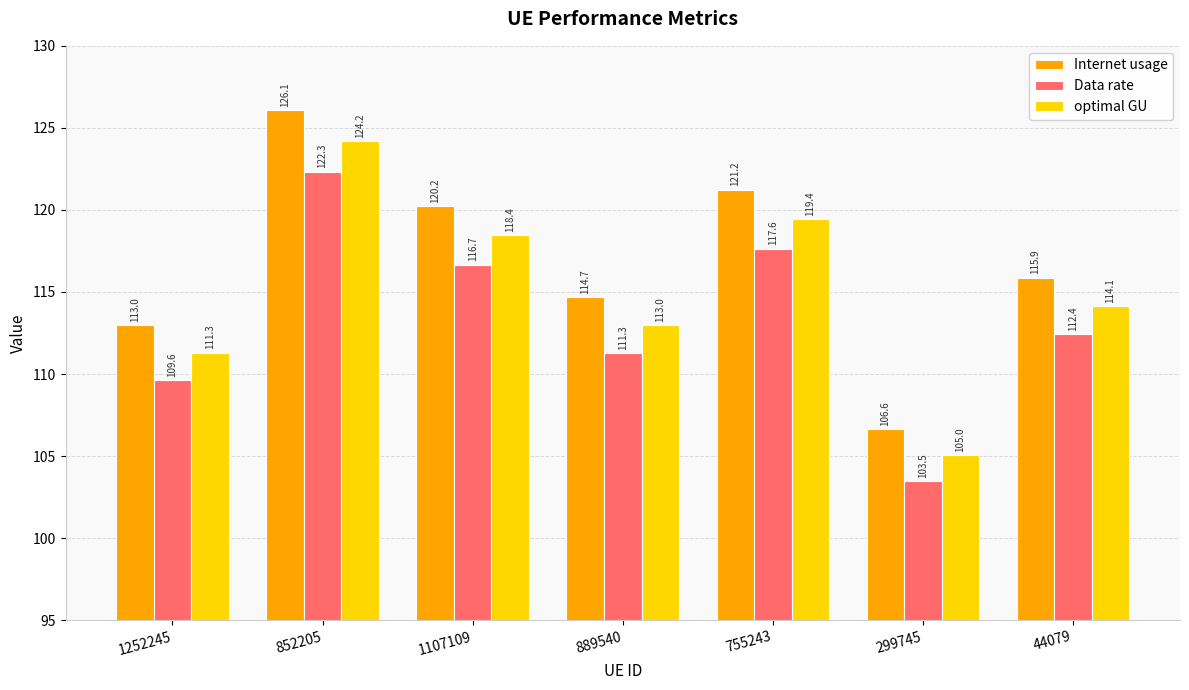

What is the spread (max minus min) of values at 755243?

3.6